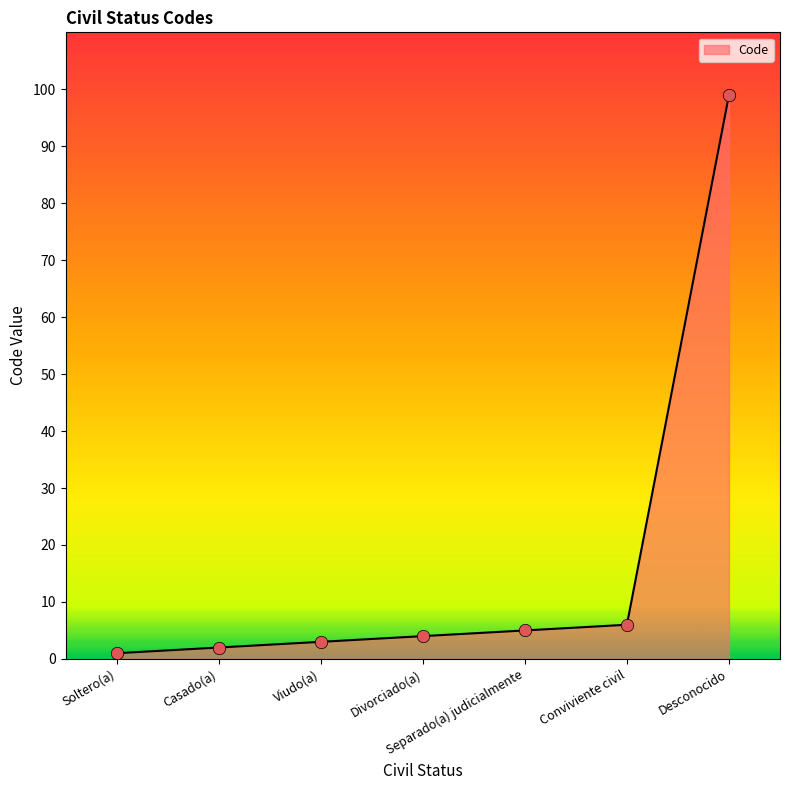

What is the ratio of the value at Divorciado(a) to the value at Conviviente civil?

0.7